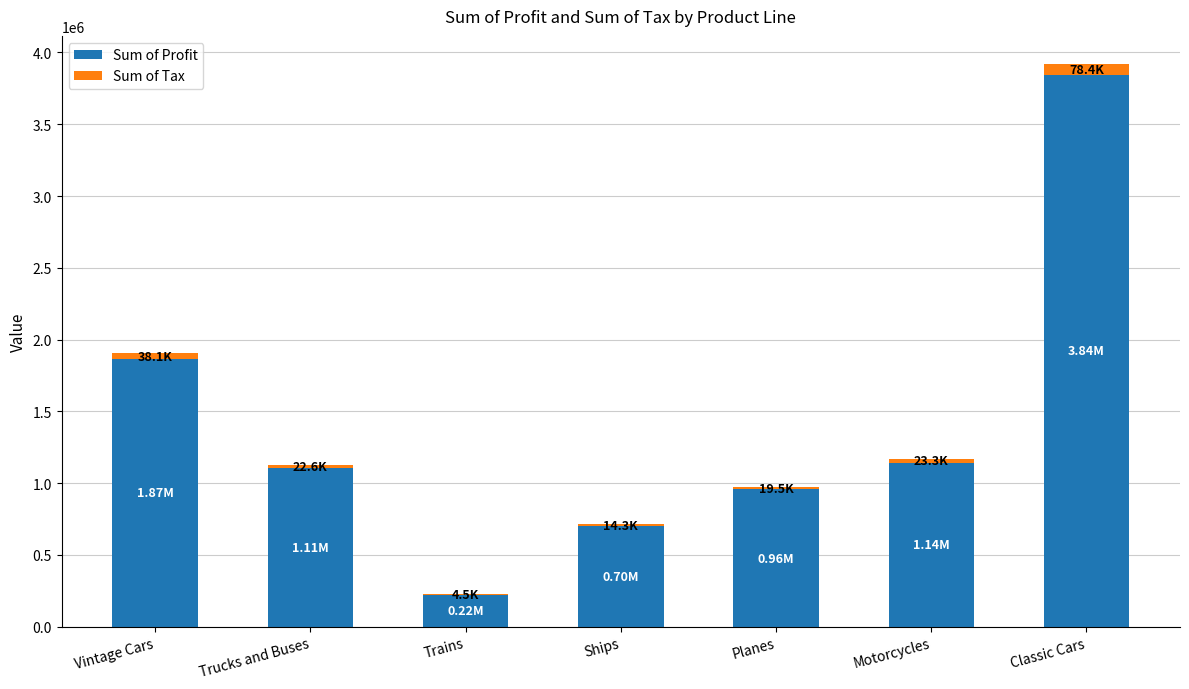

What is the sum of all Sum of Profit values?

9831976.3